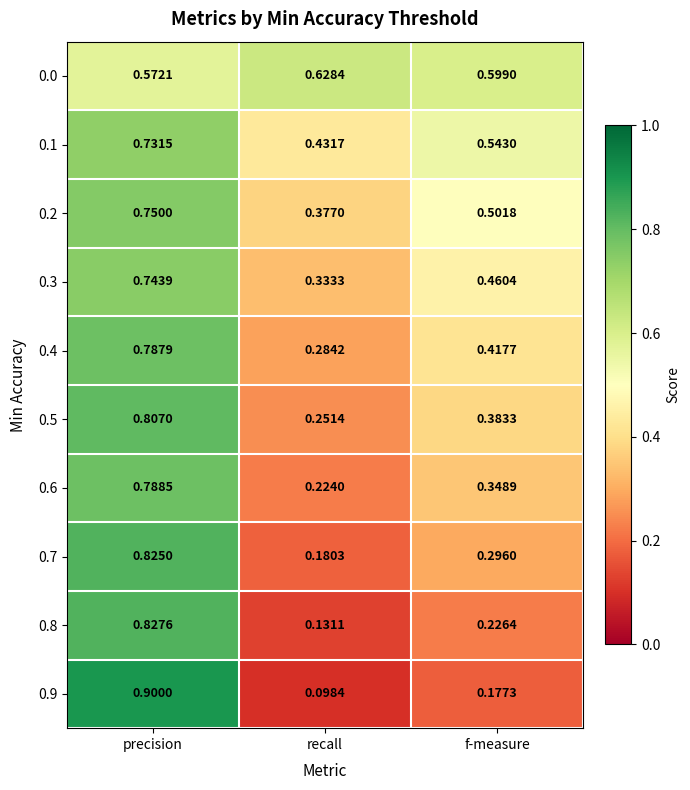

Which label corresponds to the largest value in the chart?

precision